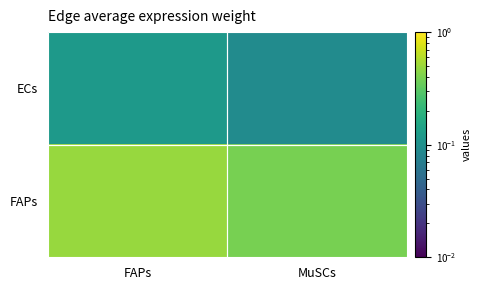

At which category is the sum across all series the highest?

FAPs